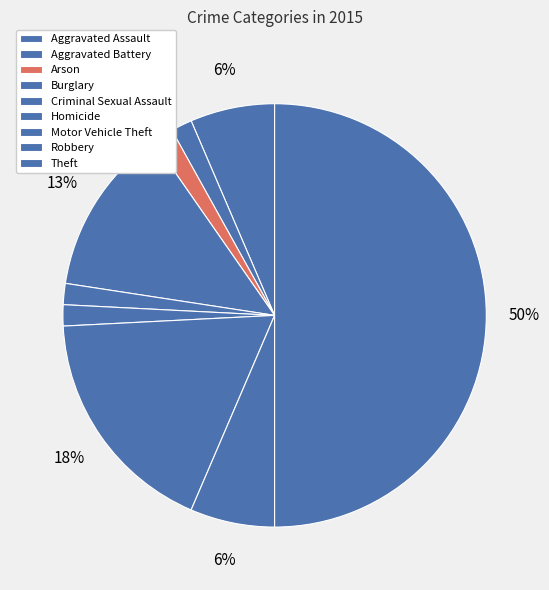

Does Burglary represent more than half of the total?

No